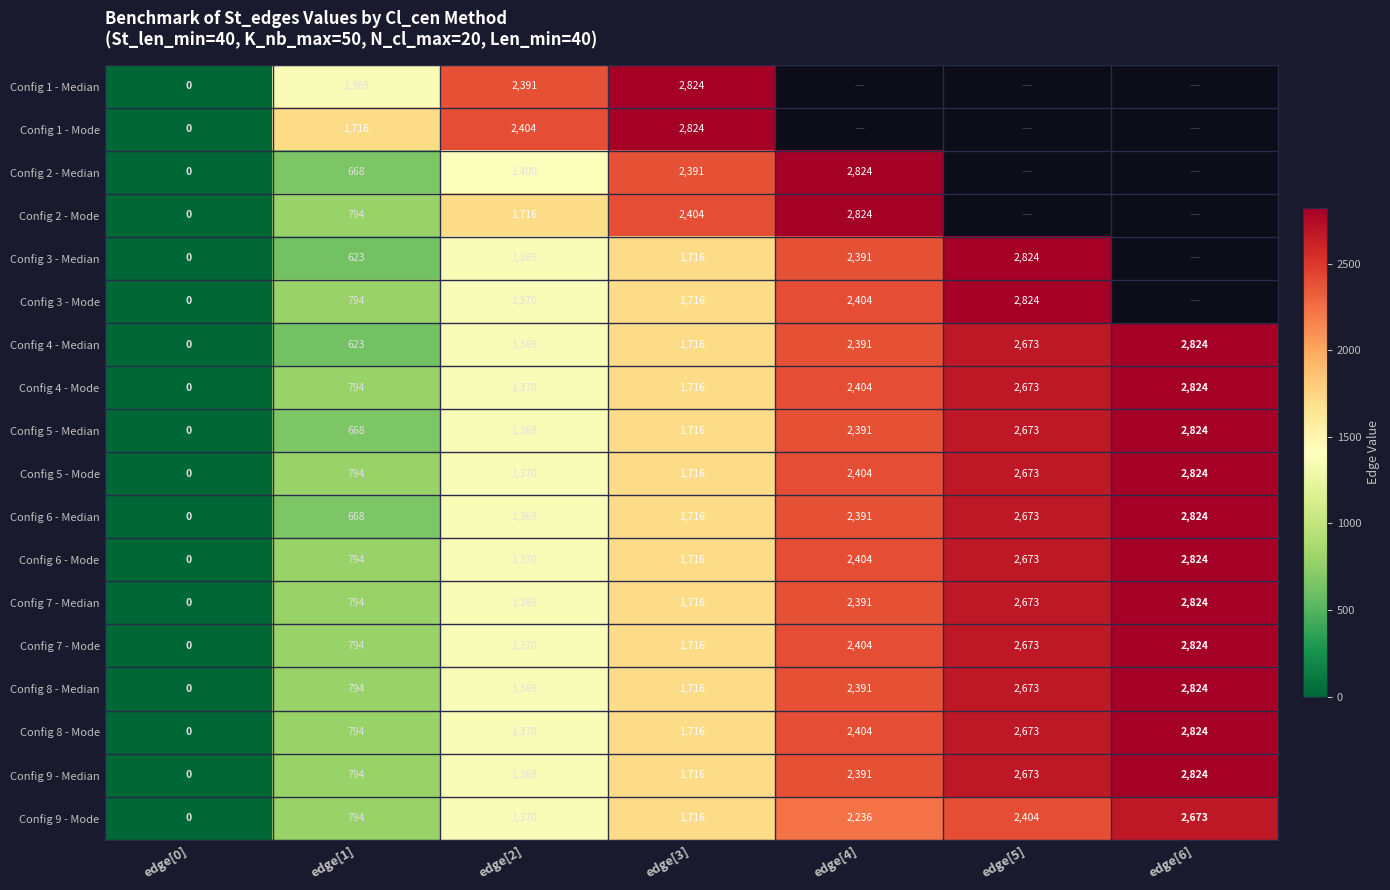

Where is Config 8 - Mode nearest to the value 1412?

edge[2]